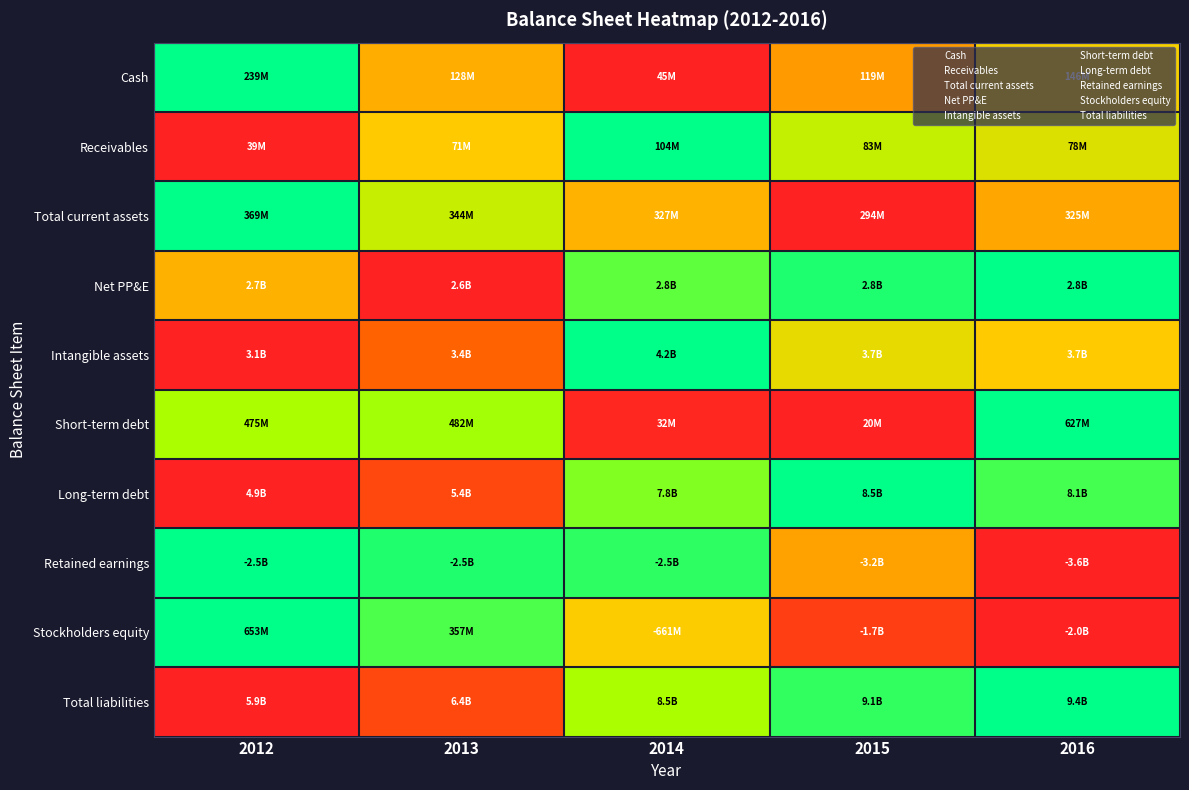

Reading right to left, list all the values displayed in this chart.

Cash: 2016=0.5	2015=0.4	2014=0.0	2013=0.4	2012=1.0
Receivables: 2016=0.6	2015=0.7	2014=1.0	2013=0.5	2012=0.0
Total current assets: 2016=0.4	2015=0.0	2014=0.4	2013=0.7	2012=1.0
Net PP&E: 2016=1.0	2015=1.0	2014=0.9	2013=0.0	2012=0.4
Intangible assets: 2016=0.5	2015=0.6	2014=1.0	2013=0.2	2012=0.0
Short-term debt: 2016=1.0	2015=0.0	2014=0.0	2013=0.8	2012=0.7
Long-term debt: 2016=0.9	2015=1.0	2014=0.8	2013=0.1	2012=0.0
Retained earnings: 2016=0.0	2015=0.4	2014=0.9	2013=1.0	2012=1.0
Stockholders equity: 2016=0.0	2015=0.1	2014=0.5	2013=0.9	2012=1.0
Total liabilities: 2016=1.0	2015=0.9	2014=0.7	2013=0.1	2012=0.0